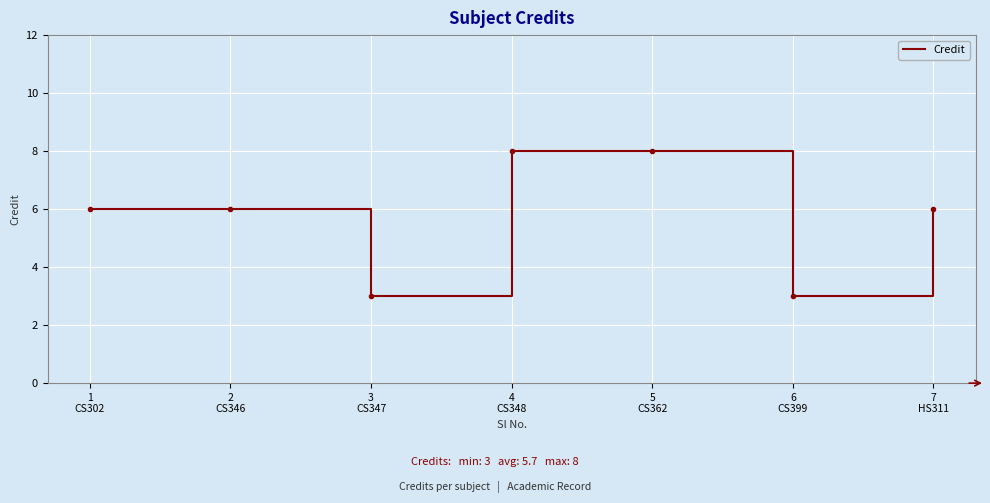

What is the maximum value shown in the chart?

8